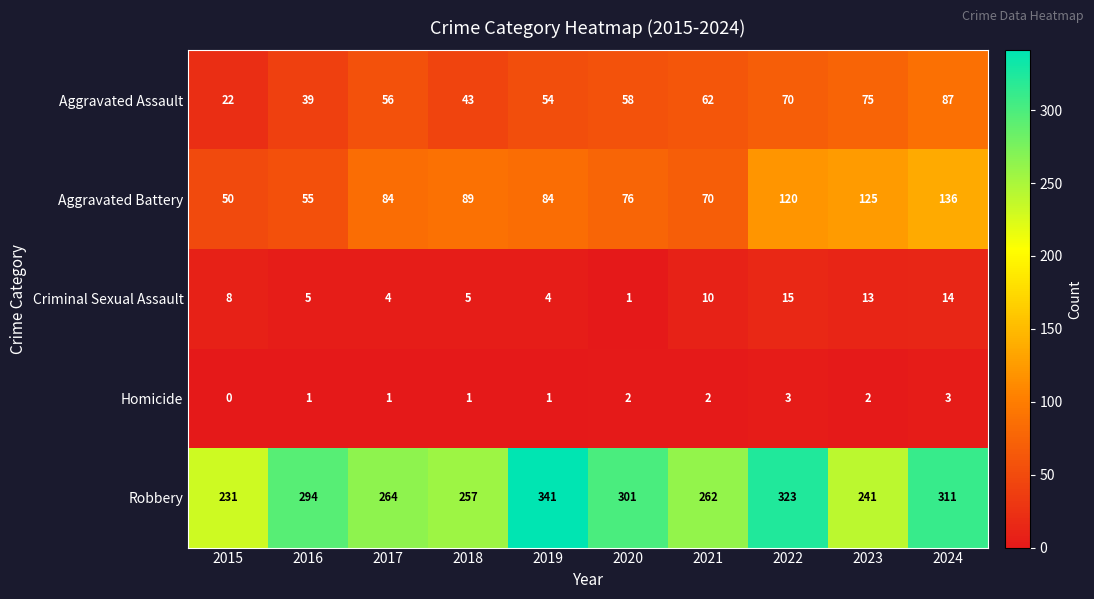

What is the difference between the second highest and minimum values in the Homicide series?

3